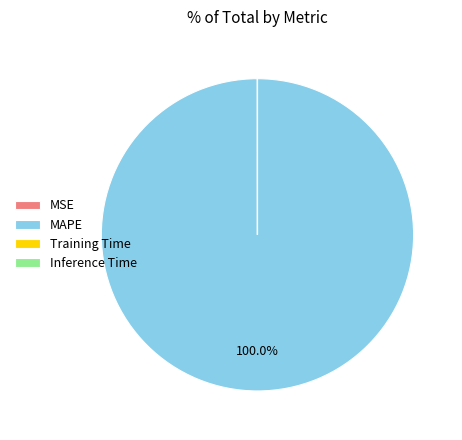

Which slice is the largest?

MAPE